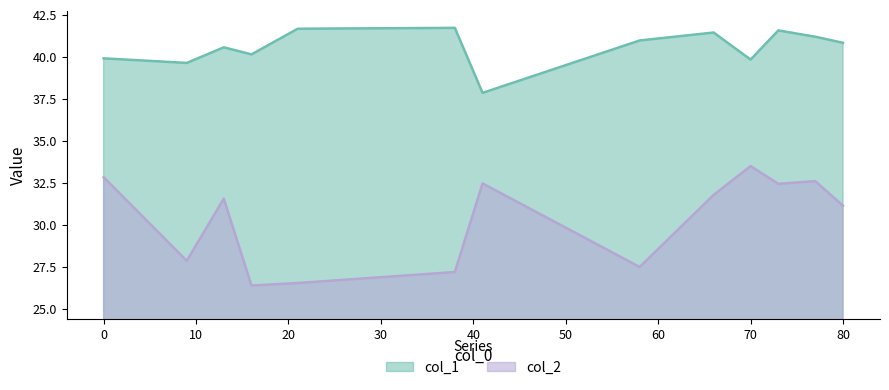

Is the value of col_2 at 21 greater than the value of col_1 at 16?

No